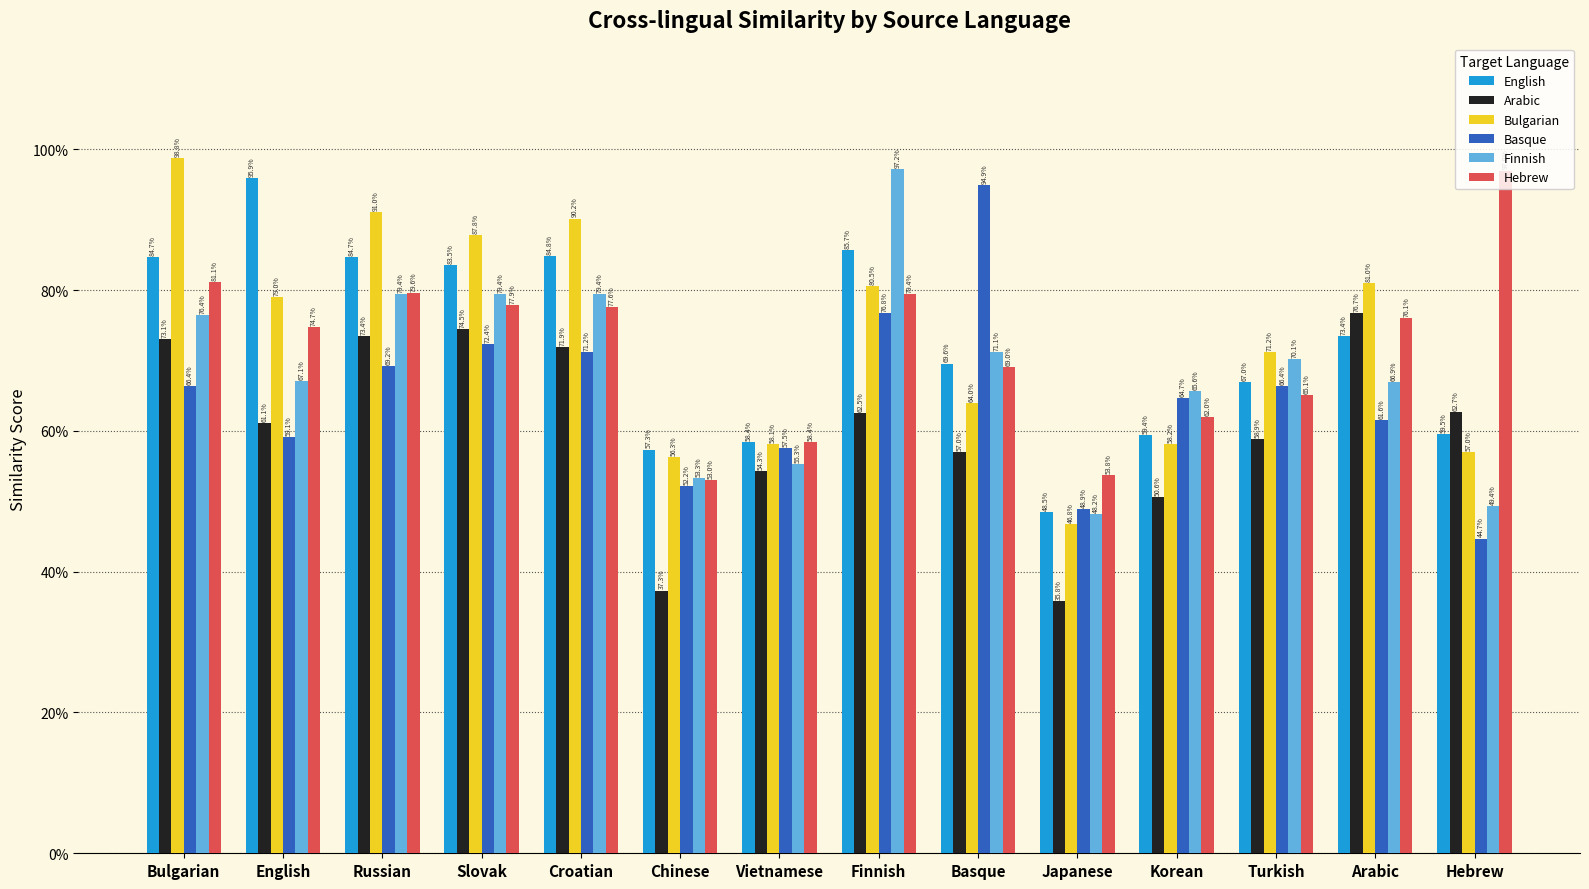

What is the difference between the highest and lowest values at Chinese?

0.2